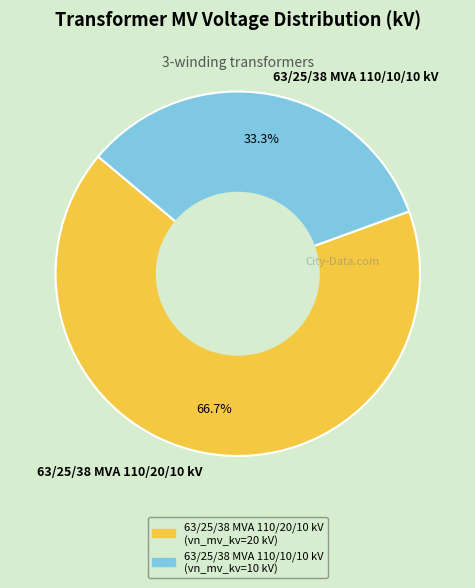

Which slice is the largest?

63/25/38 MVA 110/20/10 kV